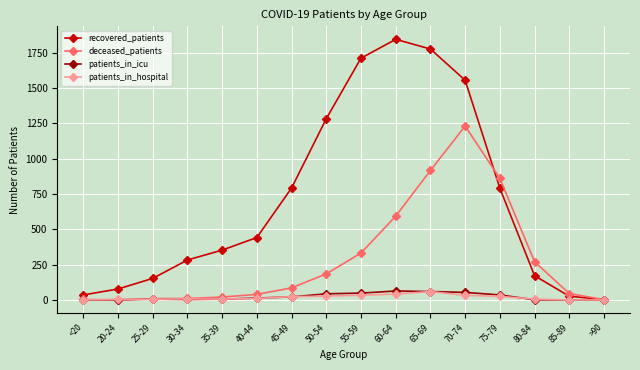

What is the value of the deceased_patients point at the 8th from the left?

185